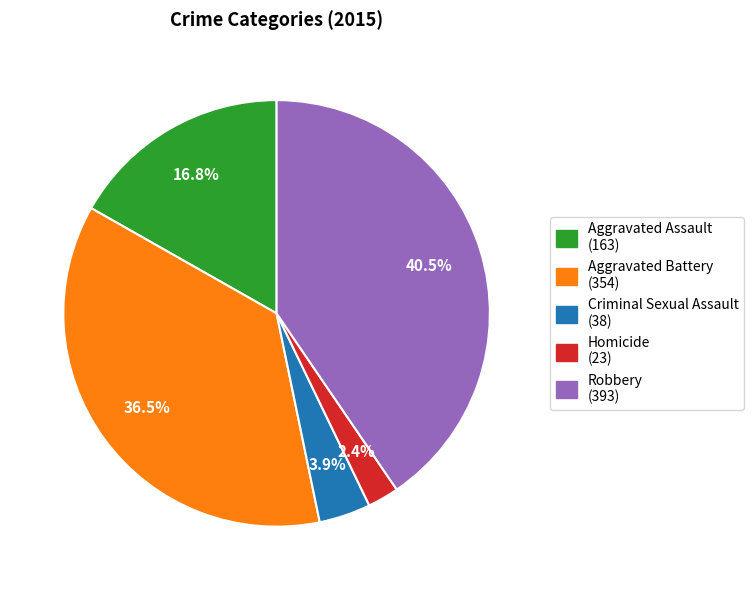

Is Criminal Sexual Assault the majority of the pie?

No